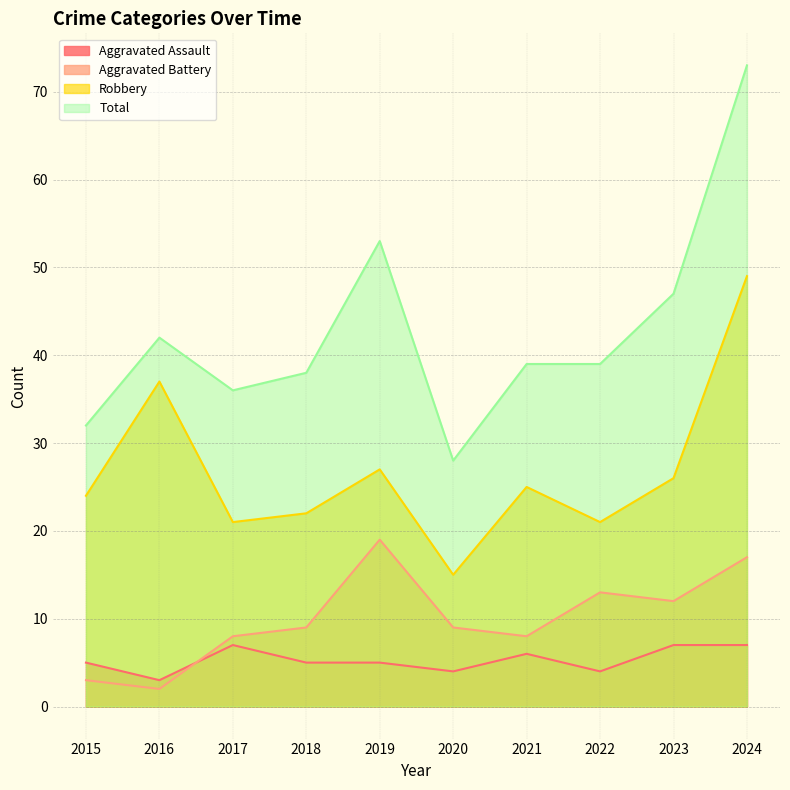

Which series has the largest total across all categories?

Total